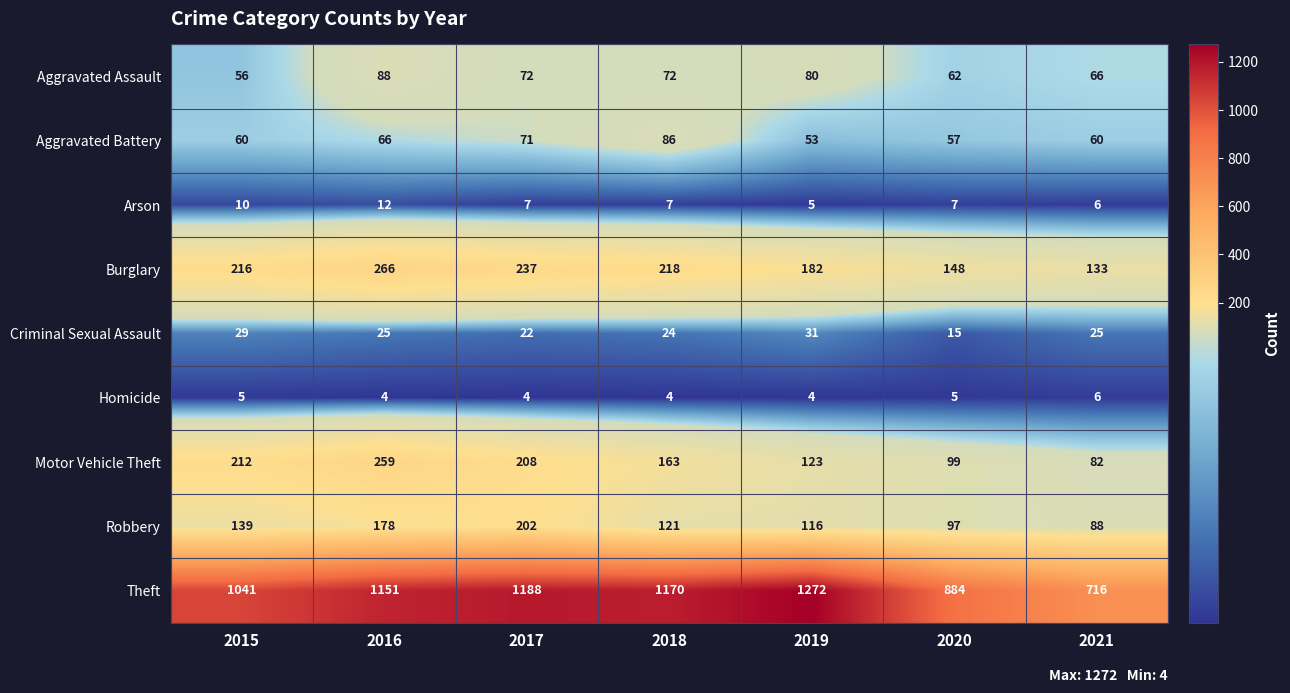

The value of Burglary at 2018 is 361. True or false?

False